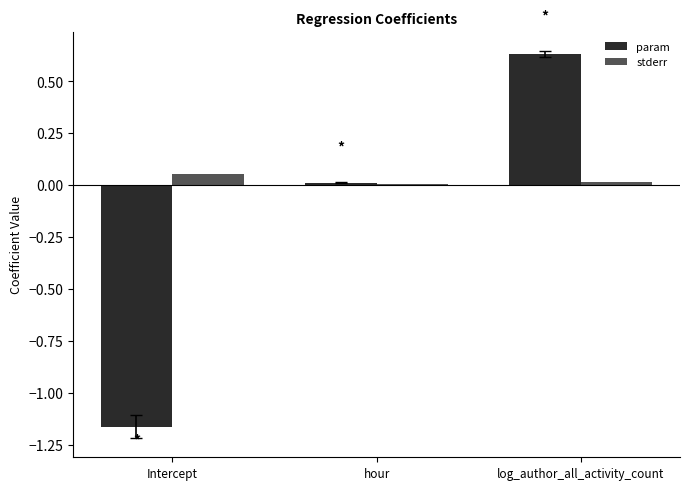

What is the total value across all series at Intercept?

-1.1